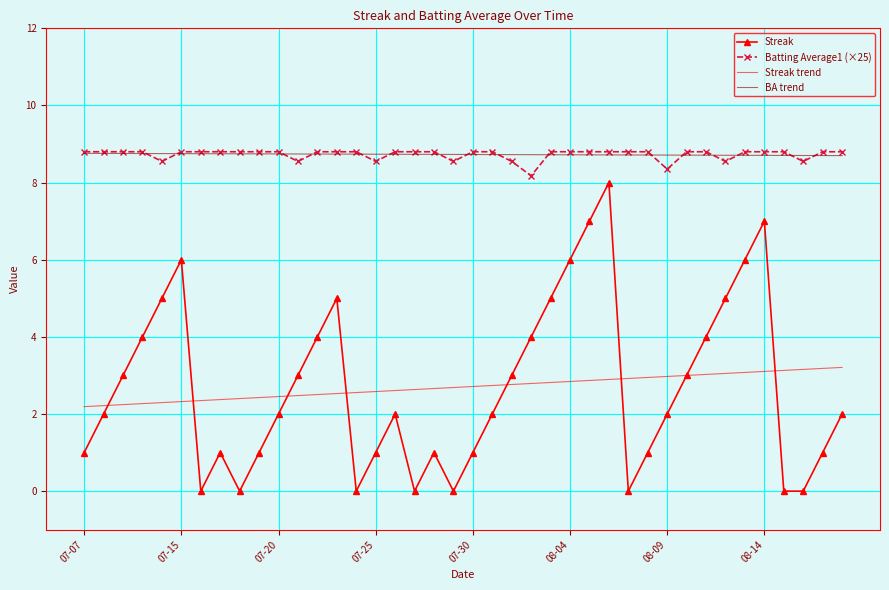

What is the minimum value for BA trend?

8.7